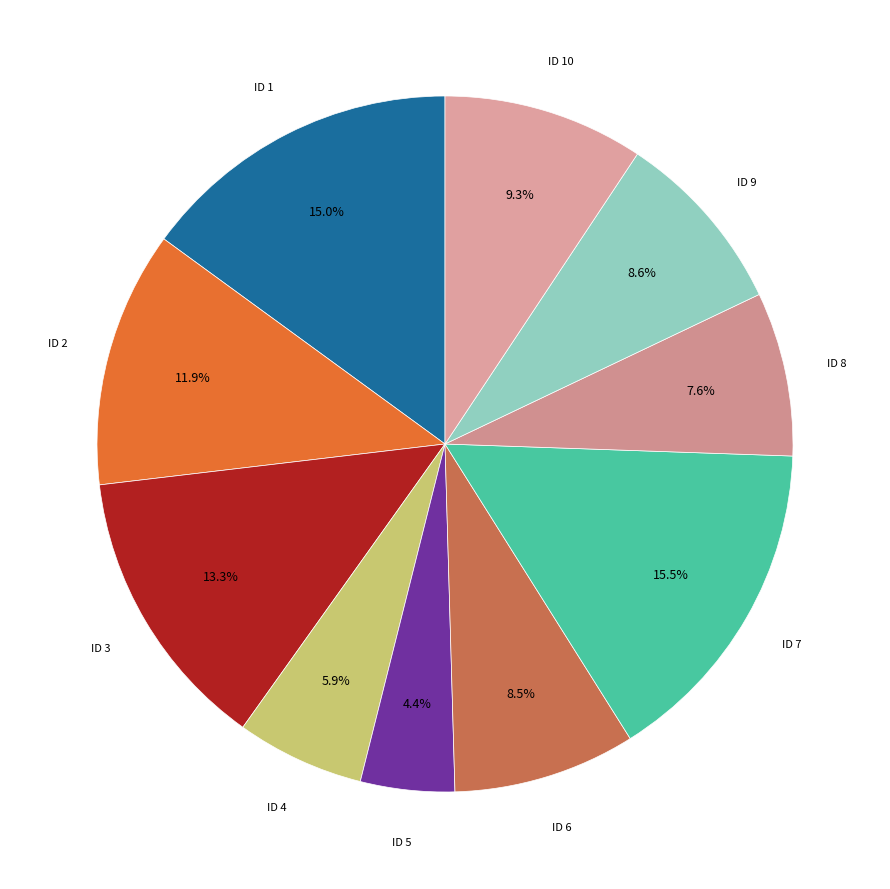

Is there a majority slice in this chart?

No